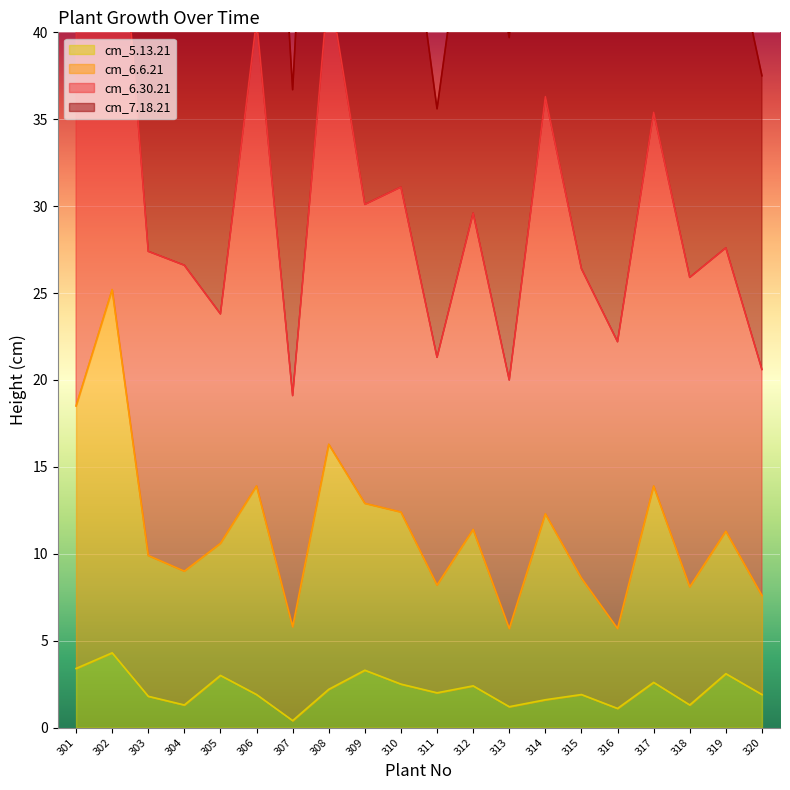

What is the smallest value displayed?

0.4